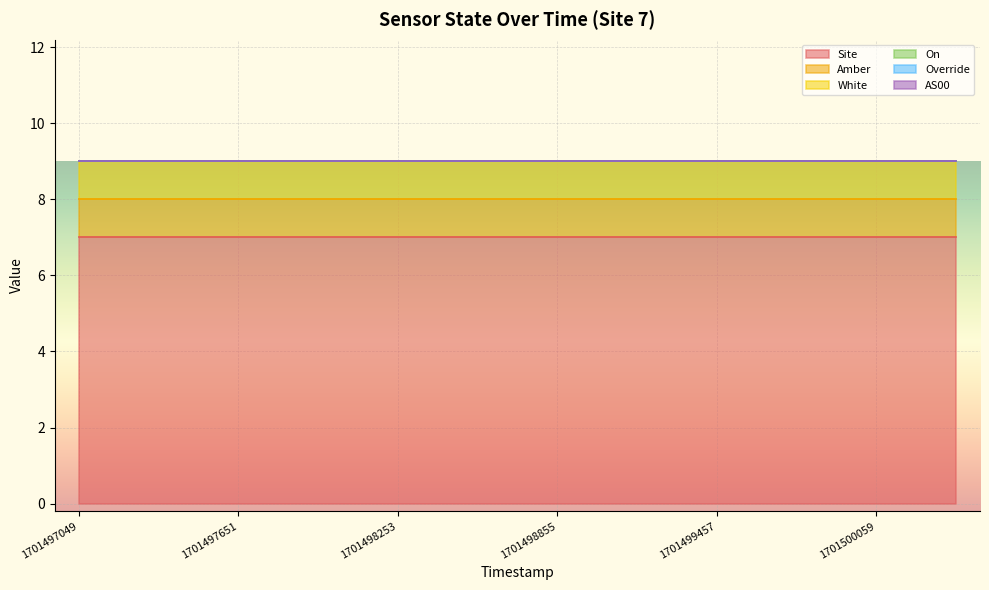

List the labels in order of Override value, largest first.

1701497049, 1701497350, 1701497651, 1701497952, 1701498253, 1701498554, 1701498855, 1701499156, 1701499457, 1701499758, 1701500059, 1701500360